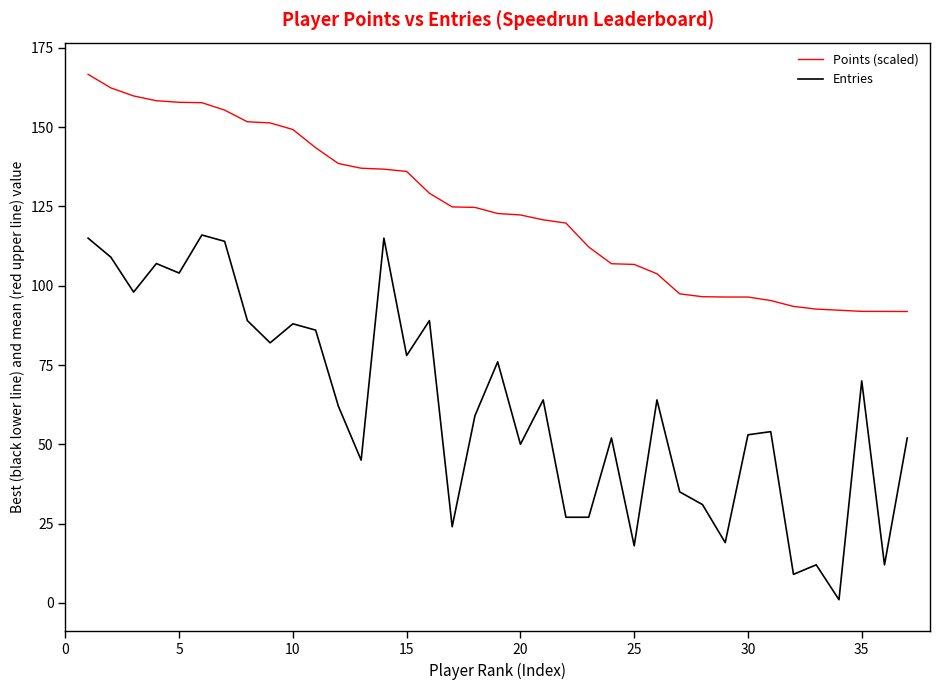

Rank the series by their maximum value, from highest to lowest.

Points (scaled), Entries